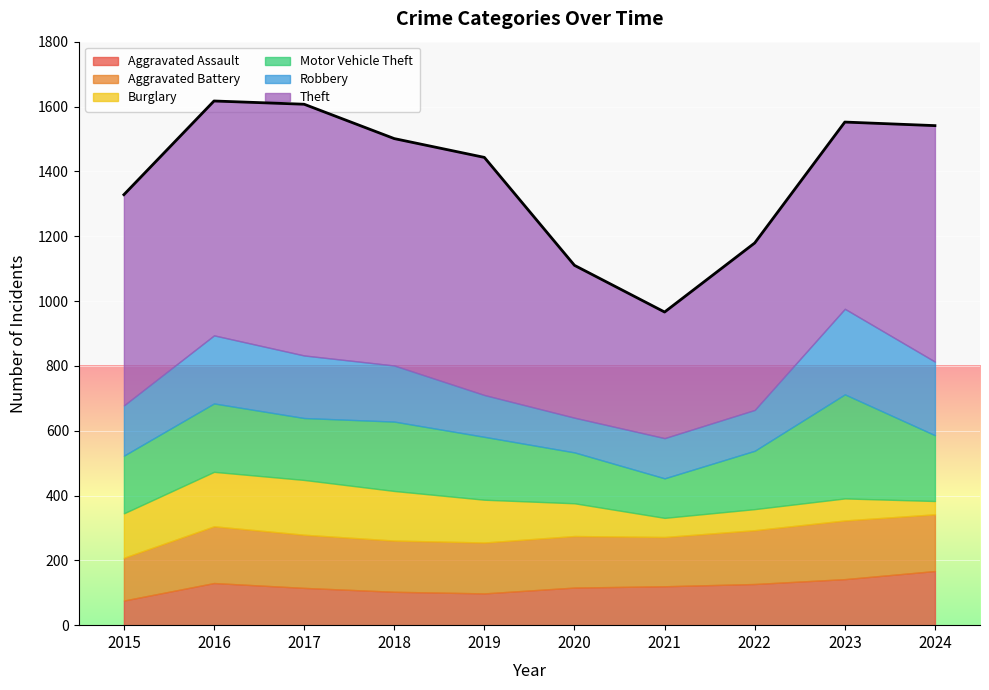

Rank the series at 2021 from highest to lowest value.

Theft, Aggravated Battery, Robbery, Motor Vehicle Theft, Aggravated Assault, Burglary